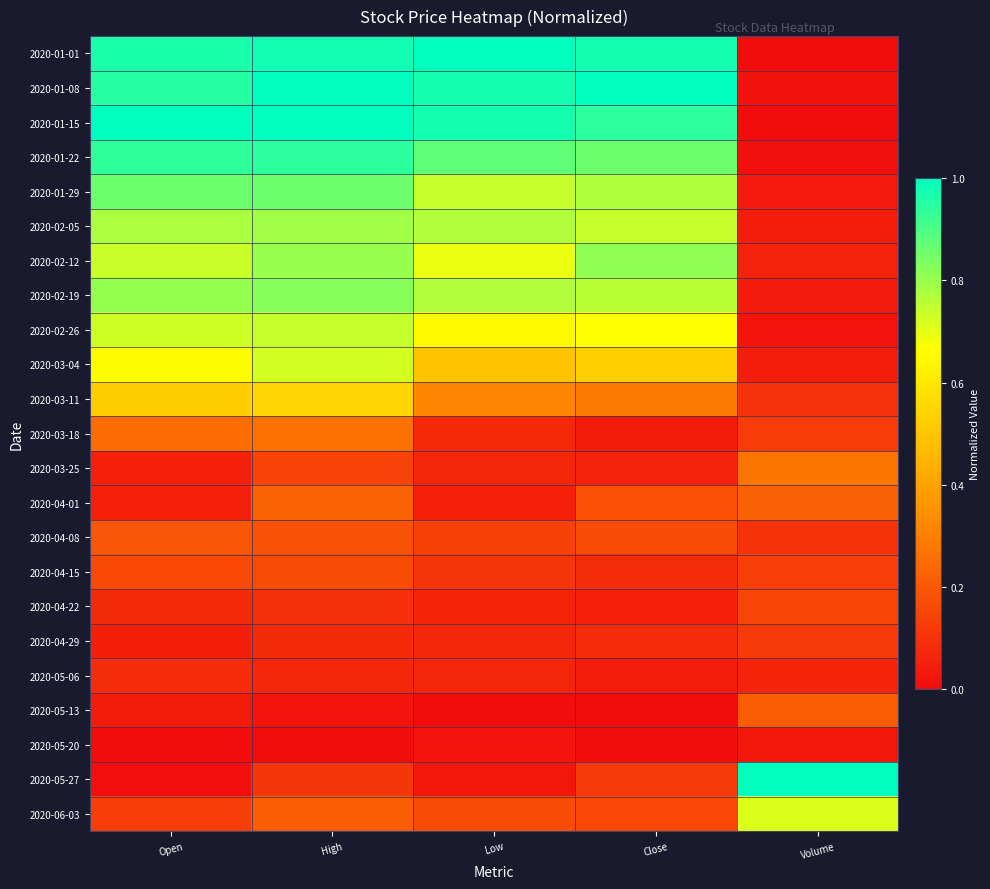

At Low, list the series in order from smallest to largest.

2020-05-13, 2020-05-20, 2020-05-27, 2020-04-01, 2020-04-22, 2020-03-25, 2020-04-29, 2020-05-06, 2020-03-18, 2020-04-15, 2020-04-08, 2020-06-03, 2020-03-11, 2020-03-04, 2020-02-26, 2020-02-12, 2020-01-29, 2020-02-05, 2020-02-19, 2020-01-22, 2020-01-08, 2020-01-15, 2020-01-01